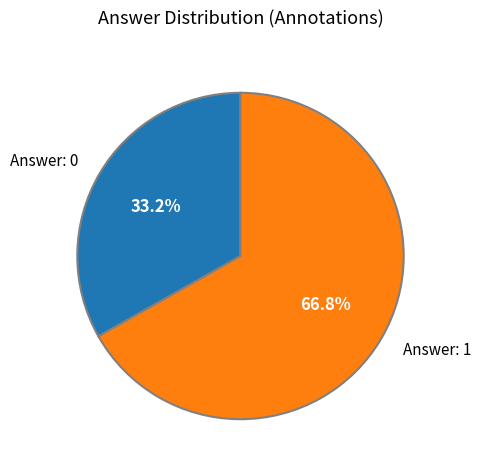

Does Answer: 0 represent more than half of the total?

No